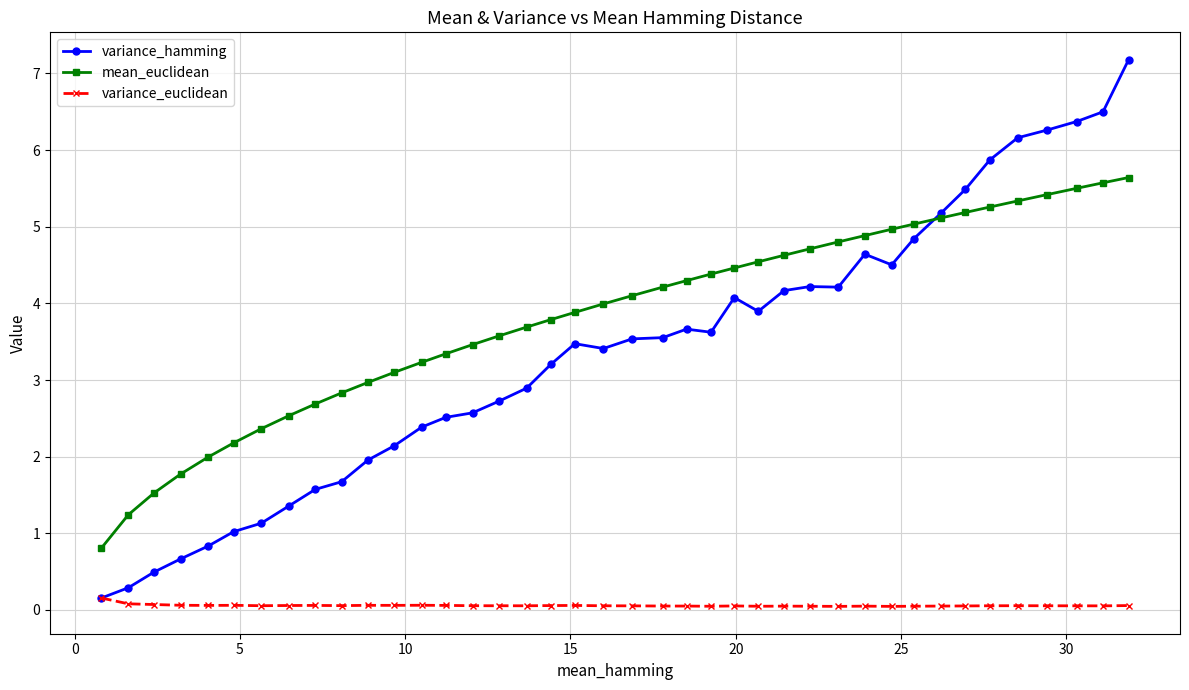

How many data points does each series have?

40